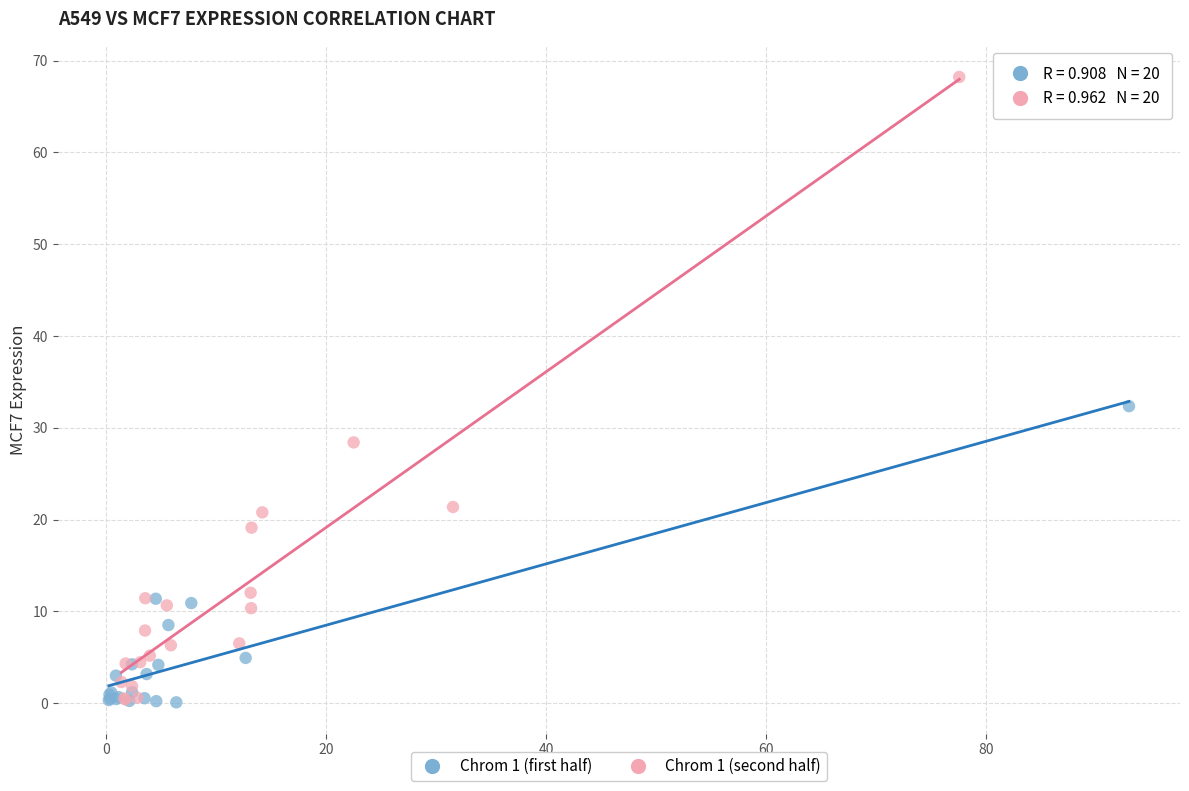

Which series contains the highest Y value?

Chrom 1 (second half)